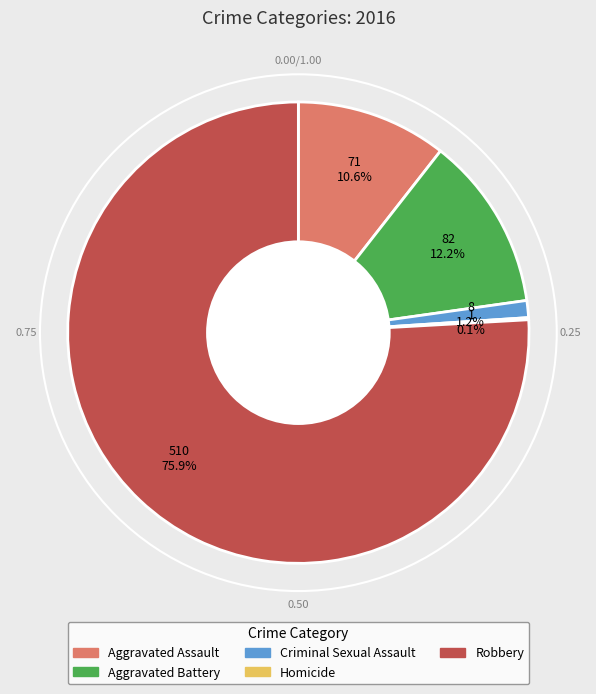

Is there any slice that represents more than half of the pie?

Yes